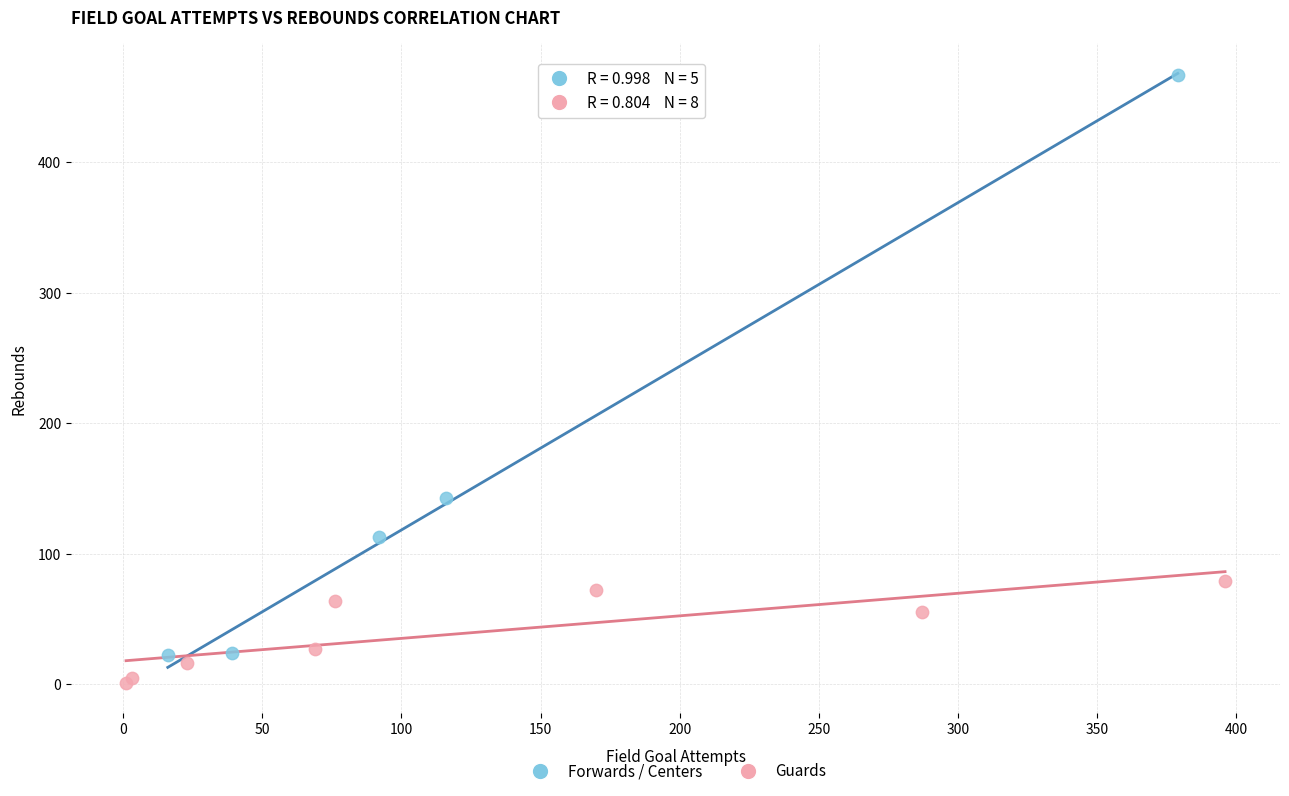

Which series contains the lowest Y value?

Guards